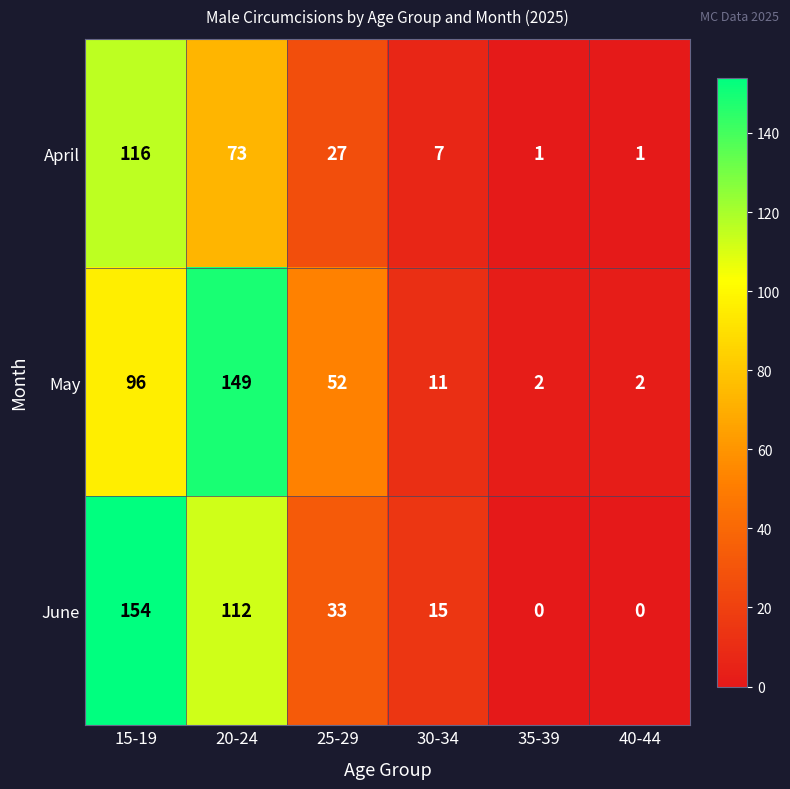

Where is June nearest to the value 77?

20-24